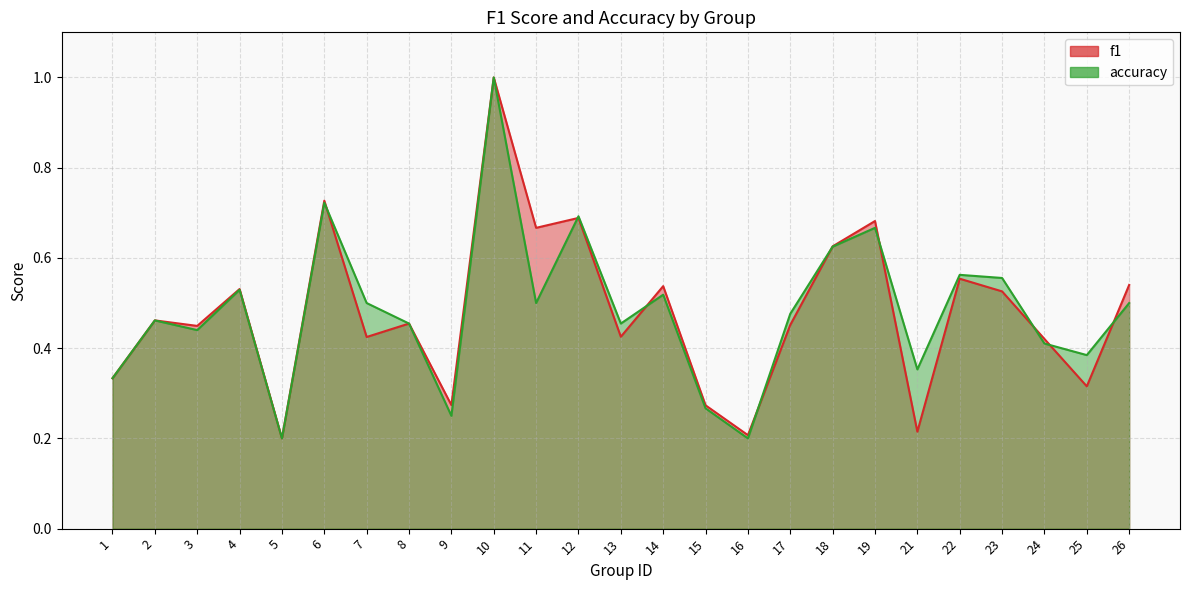

Rank the series by their maximum value, from highest to lowest.

f1, accuracy